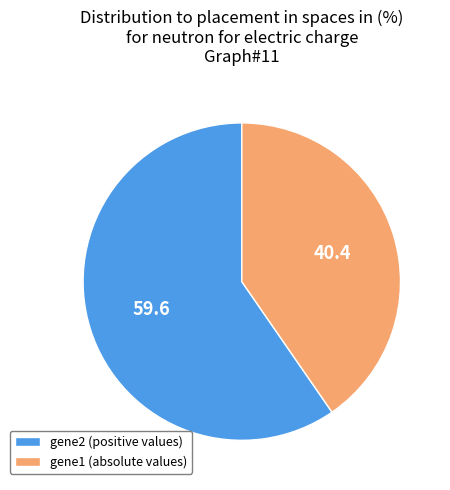

Between gene2 (positive values) and gene1 (absolute values), which is larger?

gene2 (positive values)